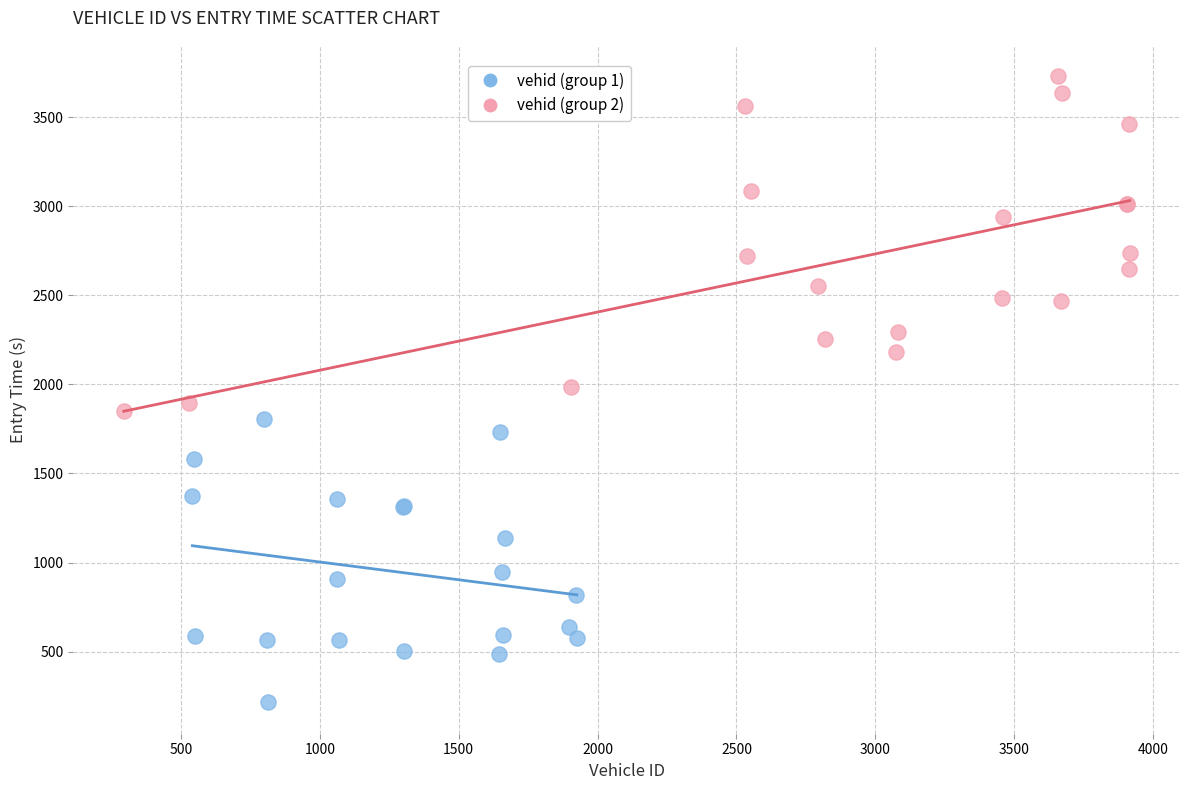

Which series contains the highest Y value?

vehid (group 2)